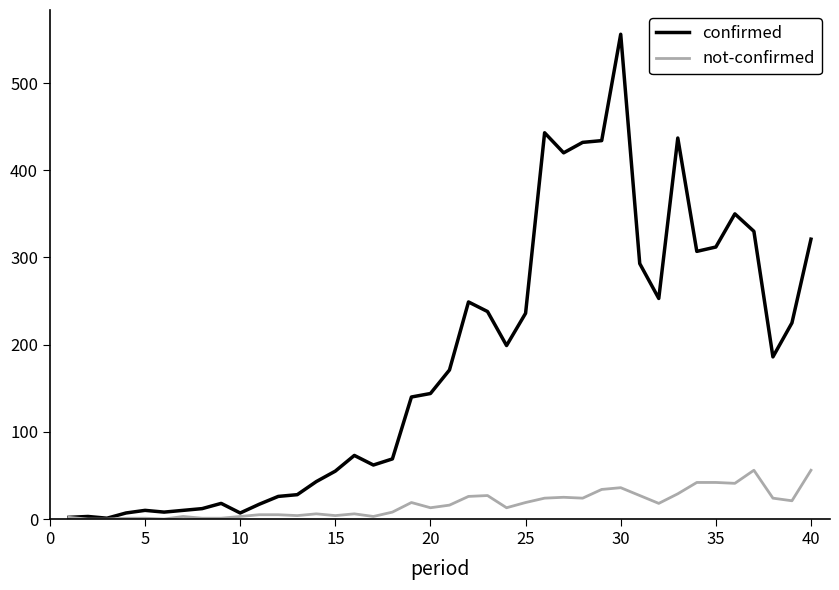

Does the chart have visible grid lines?

No